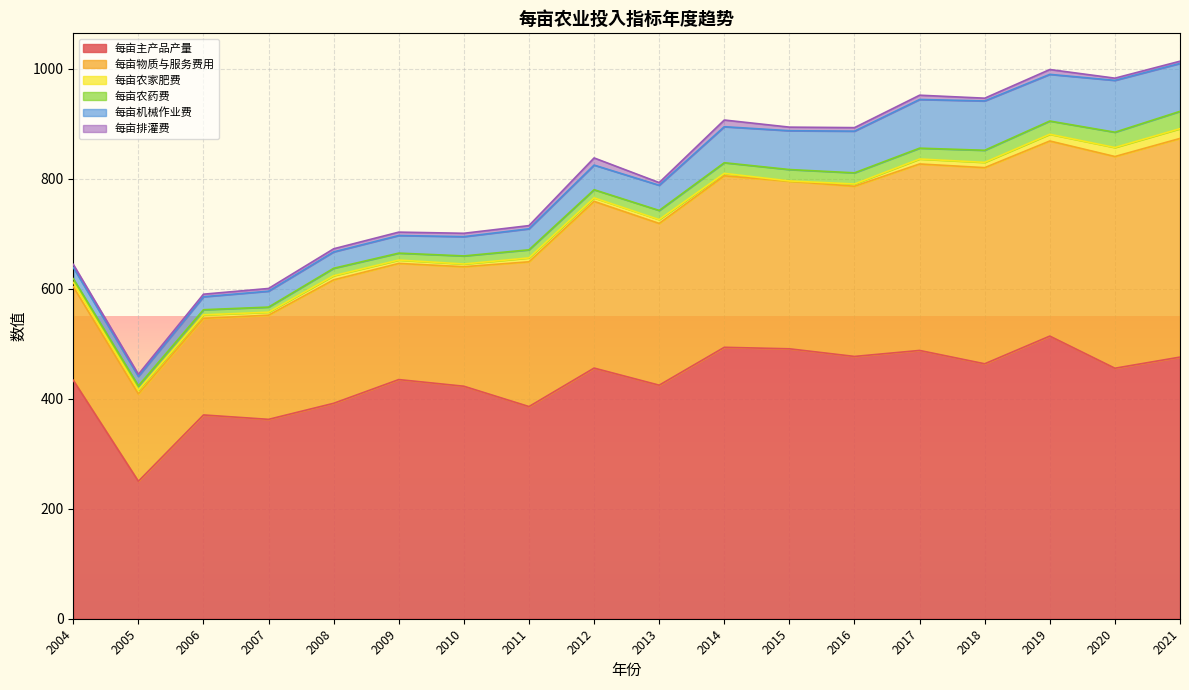

At which category does the chart reach its peak across all series?

2019